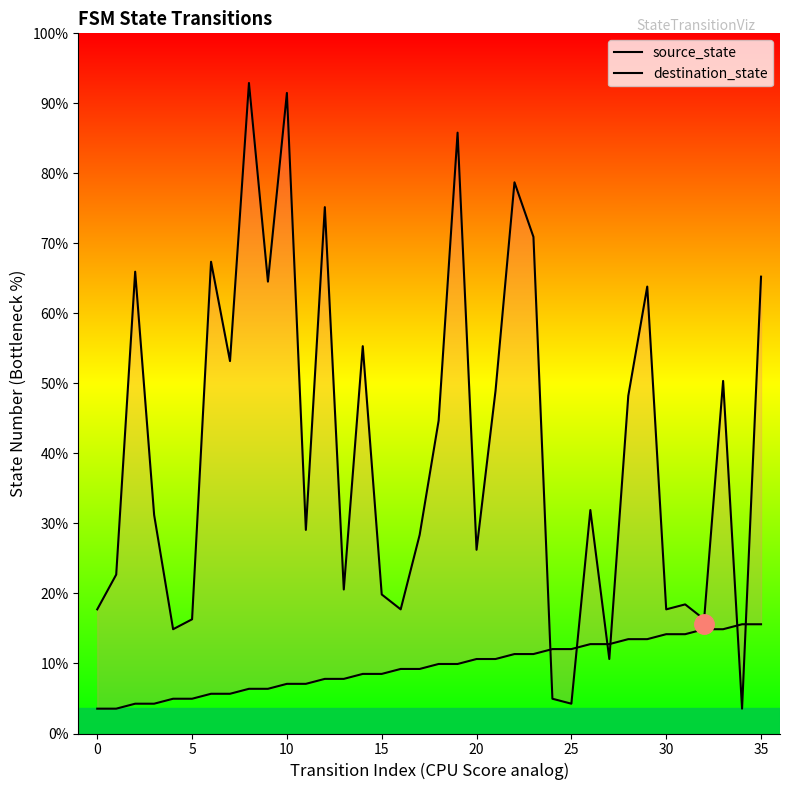

What are all the series names shown in the legend?

source_state, destination_state